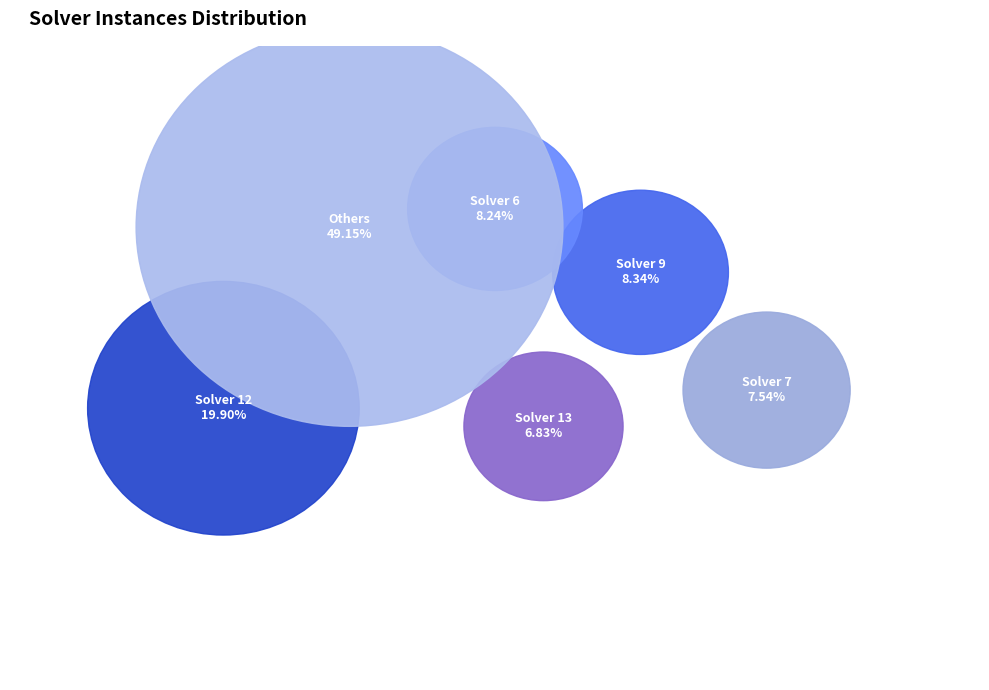

The 15 slice represents 12% of the pie. True or false?

False